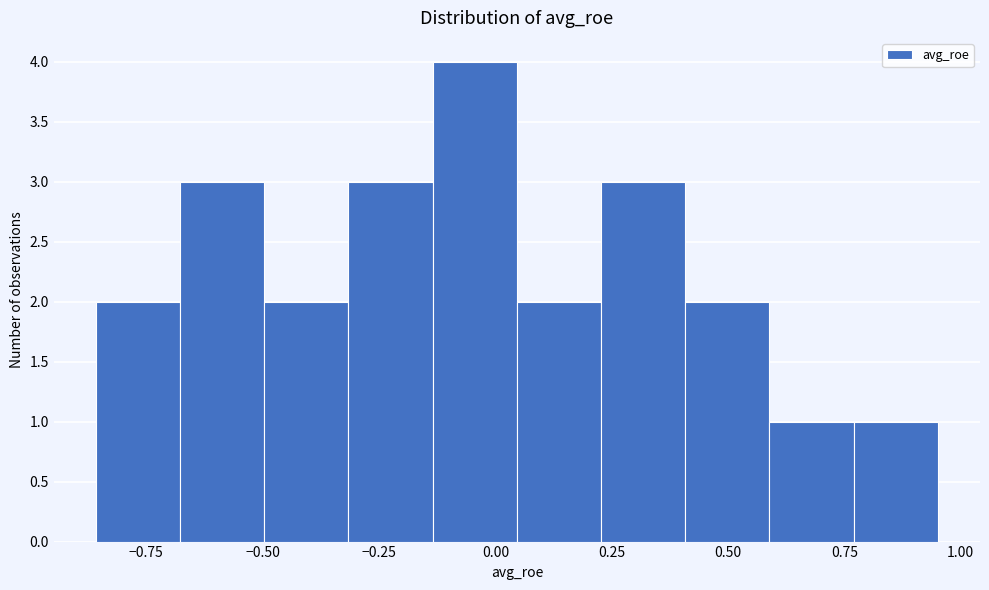

Read against the x-axis, roughly where is the centre of the tallest bar?

-0.05